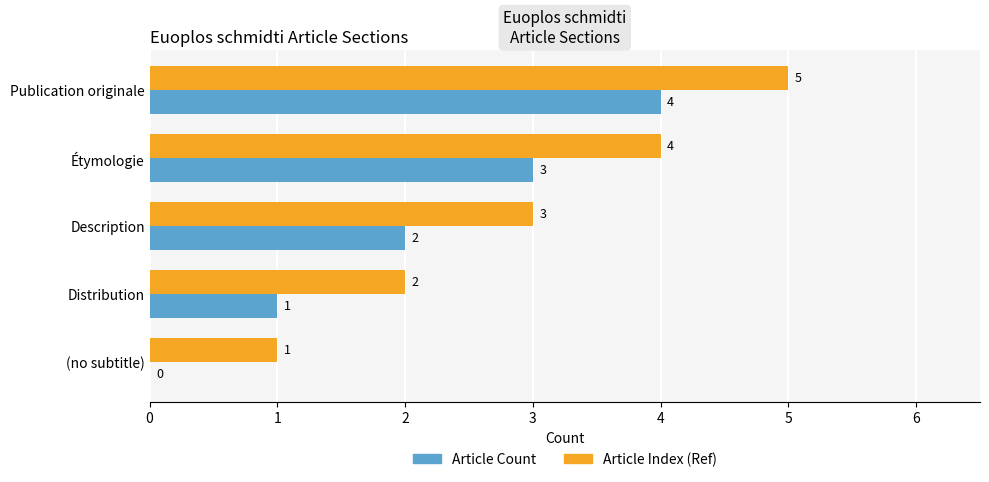

What value does the Article Count series have at Publication originale?

4